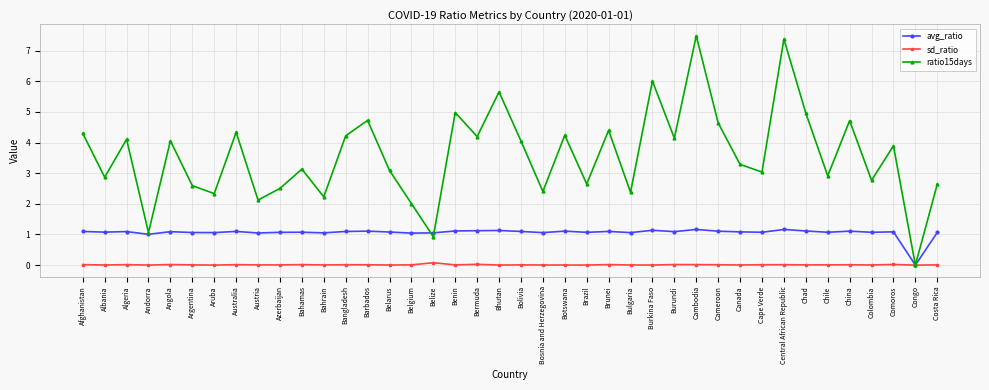

Is the value of avg_ratio at Benin greater than the value of sd_ratio at Algeria?

Yes